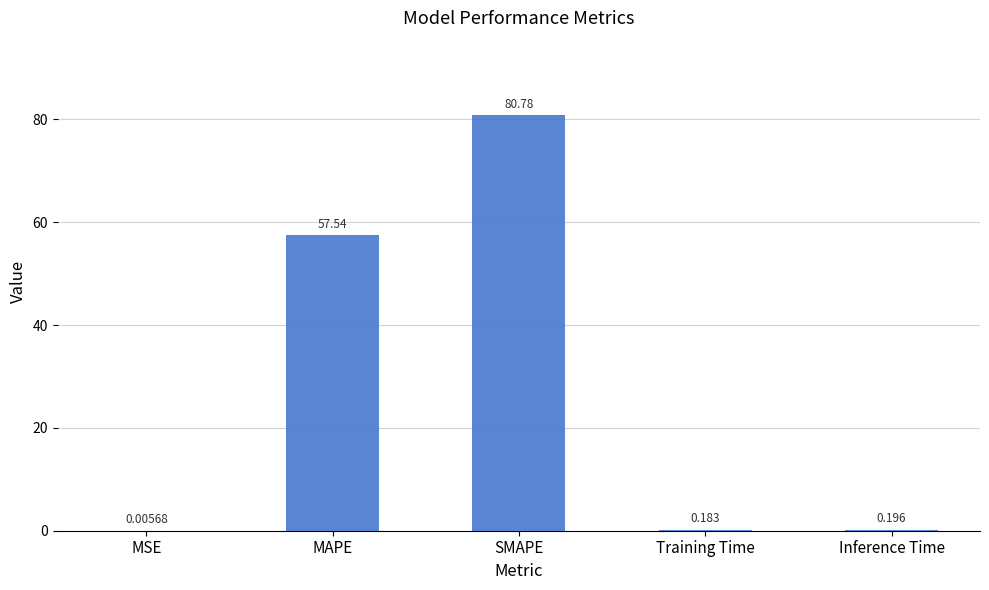

Which label corresponds to the largest value in the chart?

SMAPE